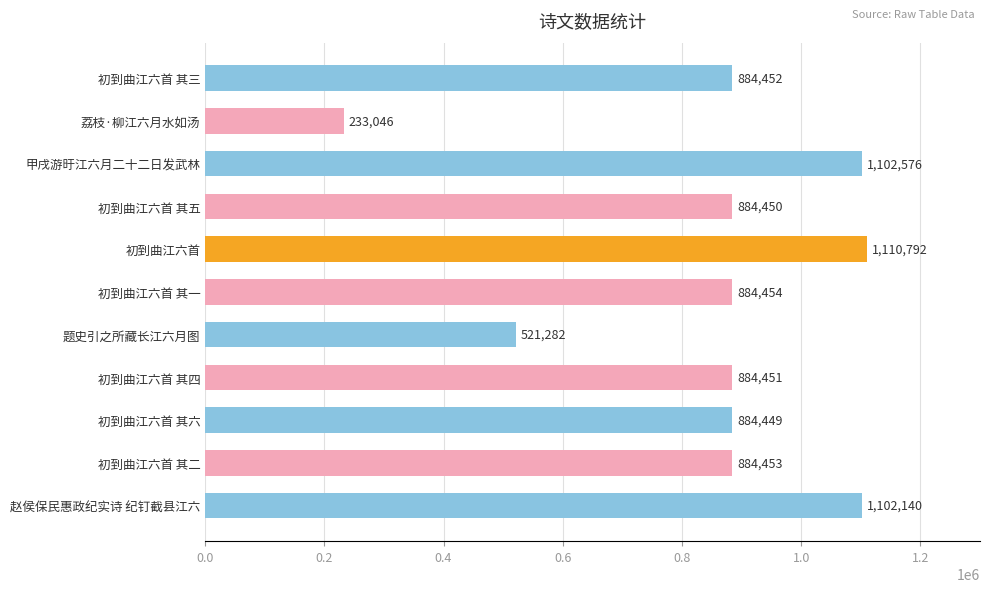

How many values are below 884452?

5